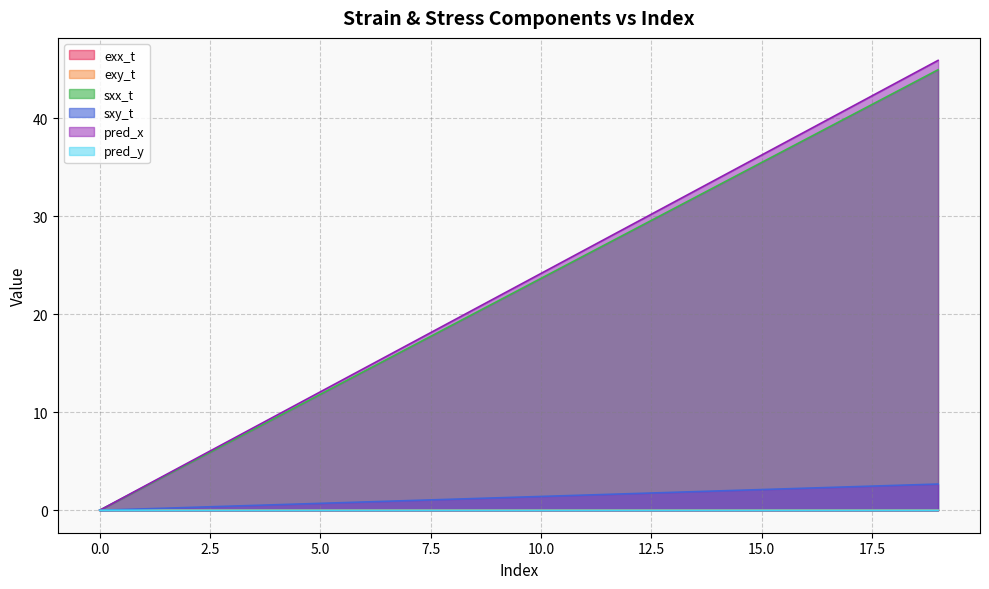

What is the sum of all sxy_t values?

26.7